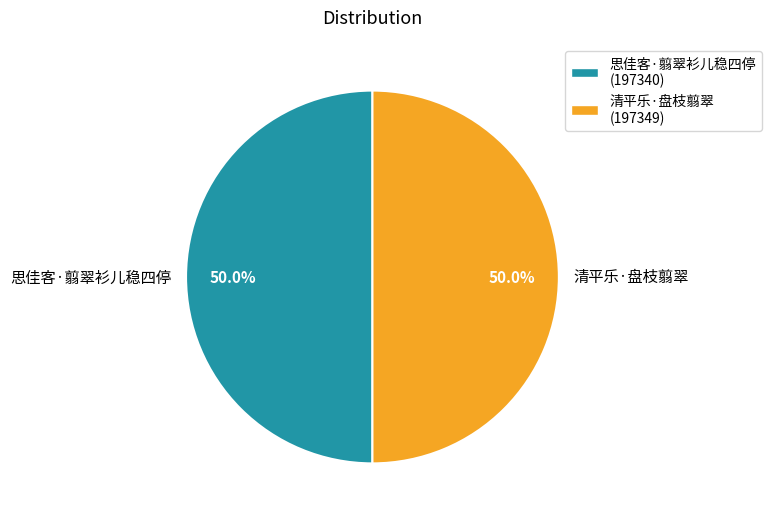

Approximately how many times larger is the value at 清平乐·盘枝翦翠 compared to 思佳客·翦翠衫儿稳四停?

1.0